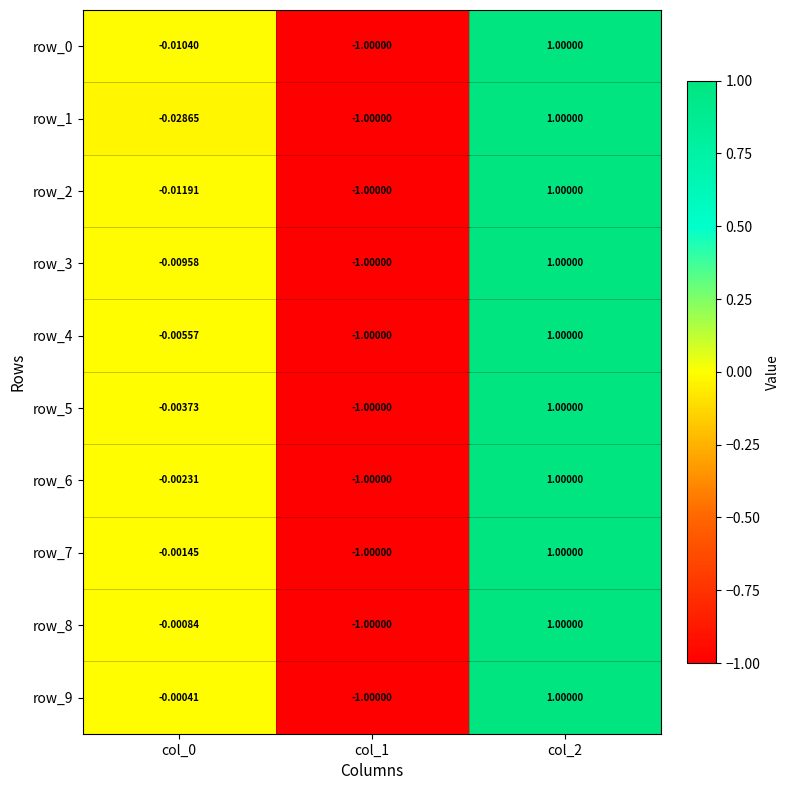

What is the highest value of the row_0 series?

1.0